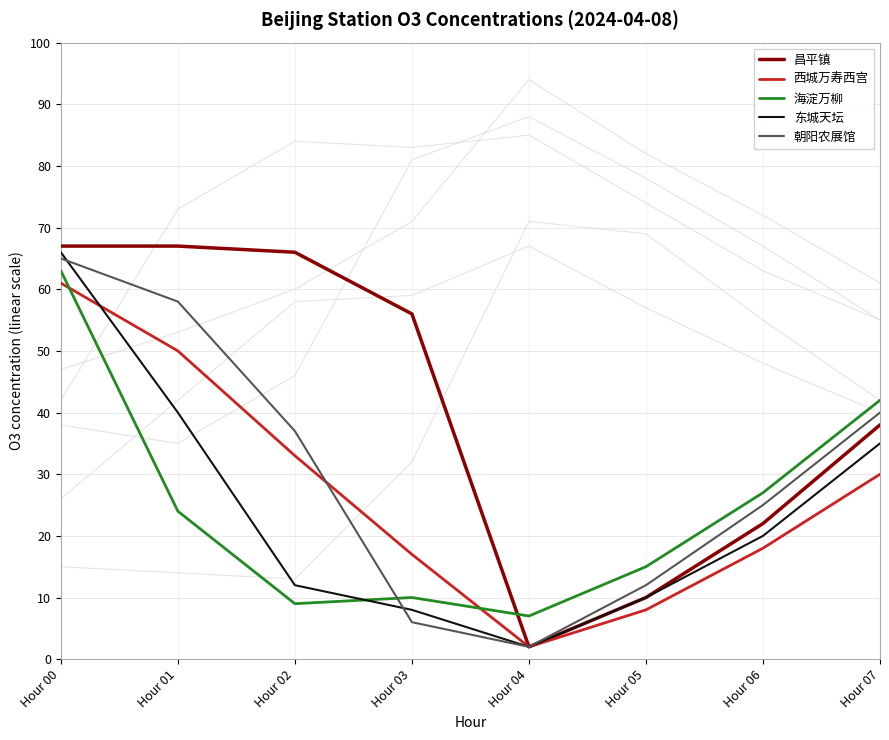

How many lines are shown in the chart?

5